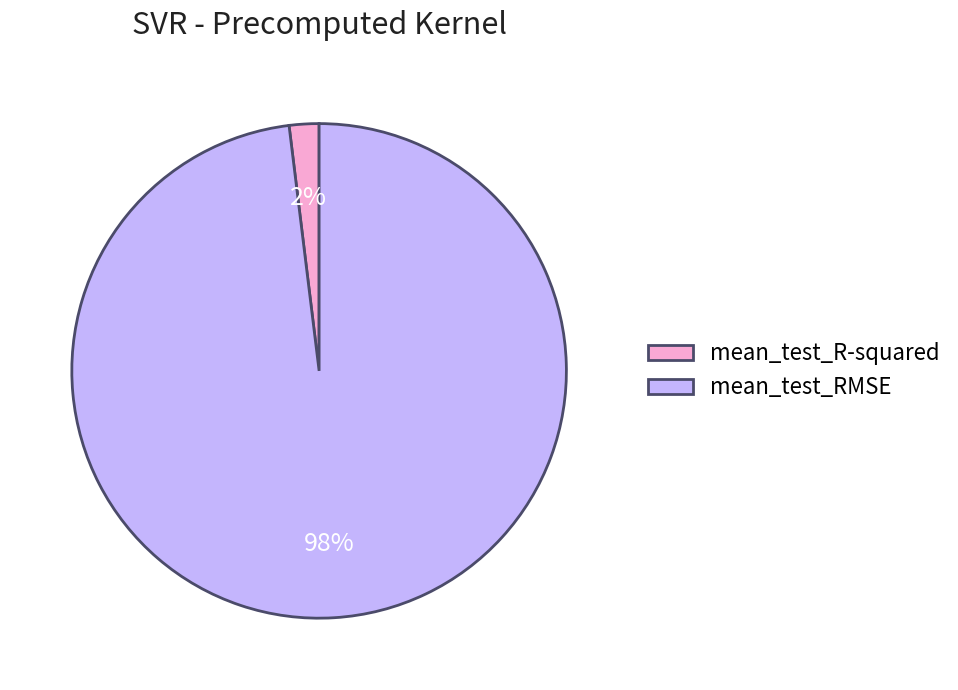

Is mean_test_RMSE the majority of the pie?

Yes